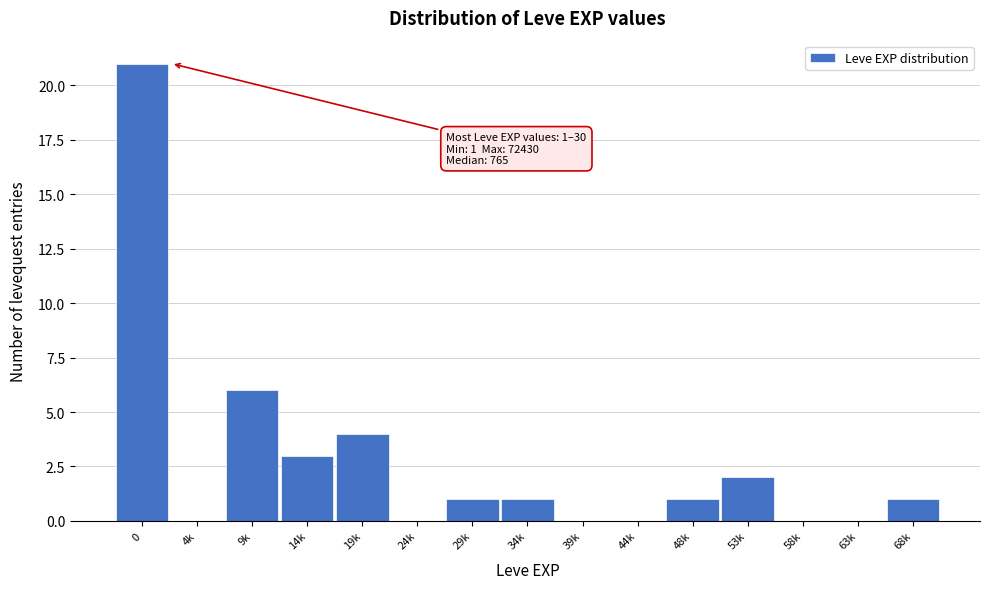

Reading left to right, list all the values displayed in this chart.

0=21	4k=0	9k=6	14k=3	19k=4	24k=0	29k=1	34k=1	39k=0	44k=0	48k=1	53k=2	58k=0	63k=0	68k=1